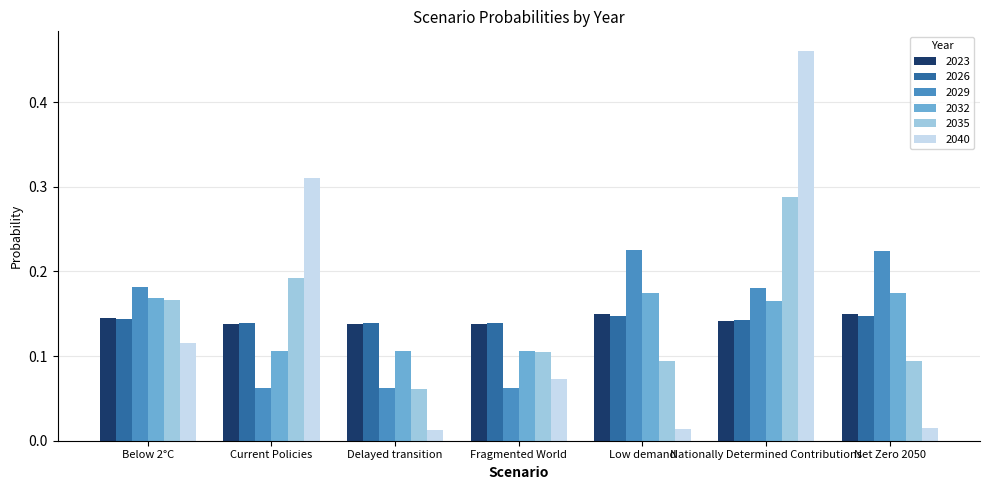

How many 2023 values are between 0 and 1?

7